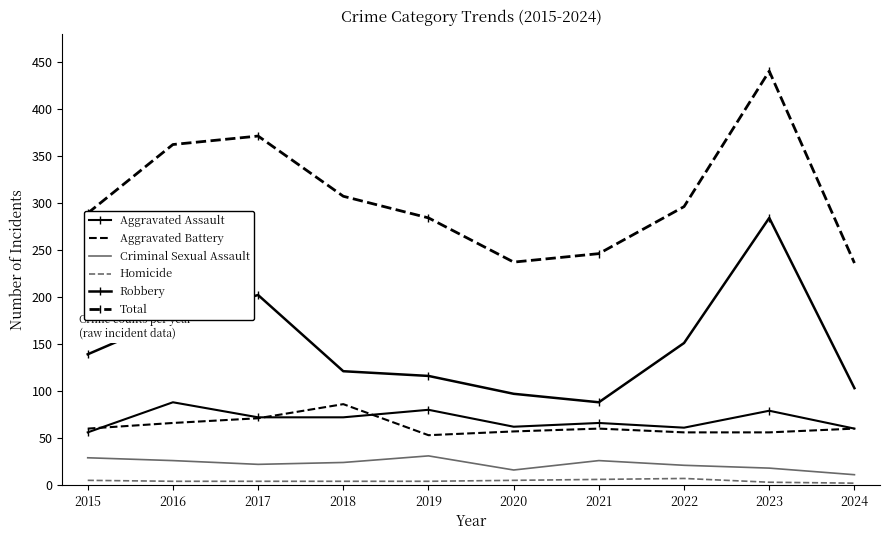

Reading left to right, list all the values displayed in this chart.

Aggravated Assault: 2015=56	2016=88	2017=72	2018=72	2019=80	2020=62	2021=66	2022=61	2023=79	2024=60
Aggravated Battery: 2015=60	2016=66	2017=71	2018=86	2019=53	2020=57	2021=60	2022=56	2023=56	2024=60
Criminal Sexual Assault: 2015=29	2016=26	2017=22	2018=24	2019=31	2020=16	2021=26	2022=21	2023=18	2024=11
Homicide: 2015=5	2016=4	2017=4	2018=4	2019=4	2020=5	2021=6	2022=7	2023=3	2024=2
Robbery: 2015=139	2016=178	2017=202	2018=121	2019=116	2020=97	2021=88	2022=151	2023=284	2024=103
Total: 2015=289	2016=362	2017=371	2018=307	2019=284	2020=237	2021=246	2022=296	2023=440	2024=236